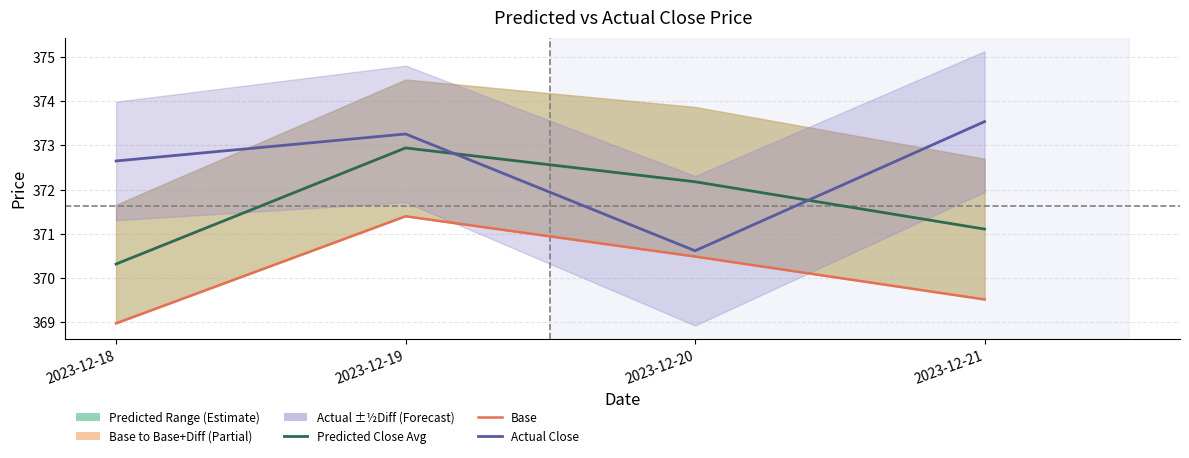

At which category is the sum across all series the highest?

2023-12-19